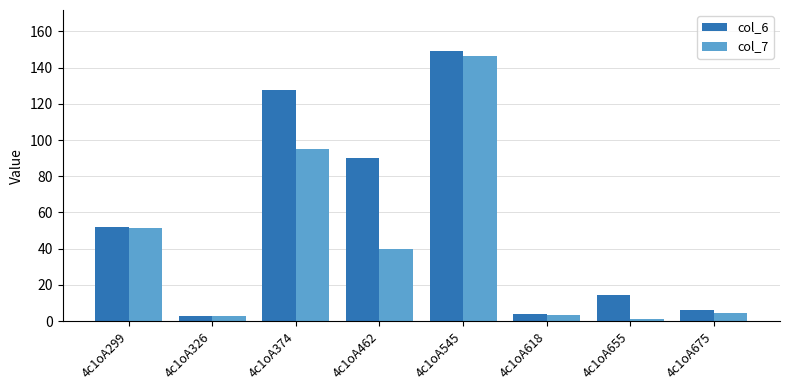

Are the bars grouped side by side (vs. stacked)?

Yes